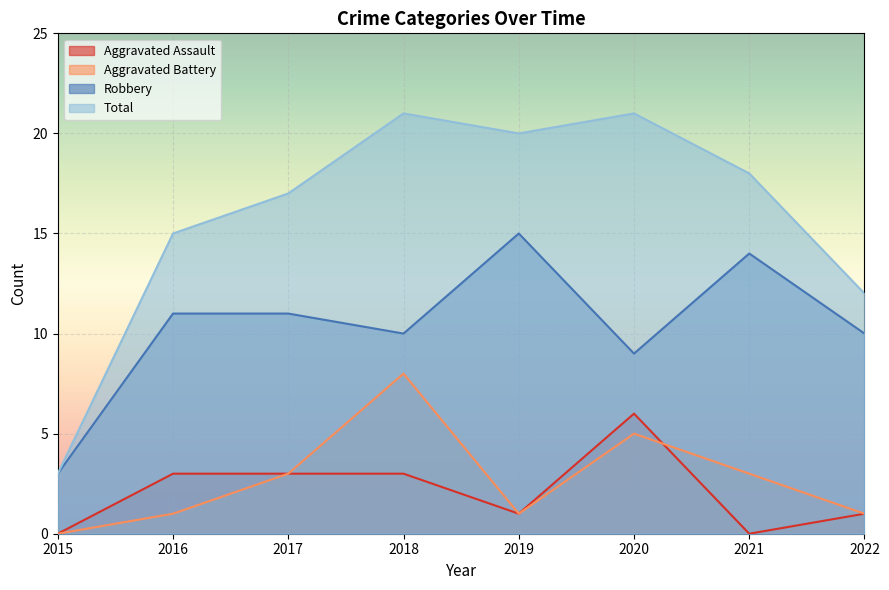

Is it true that Aggravated Assault equals 0 at 2021?

True